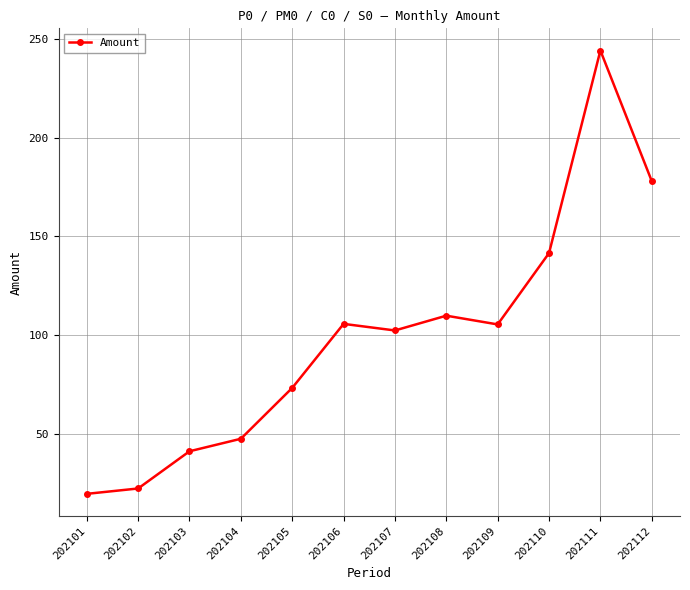

What is the value of the 6th point from the left?

105.6